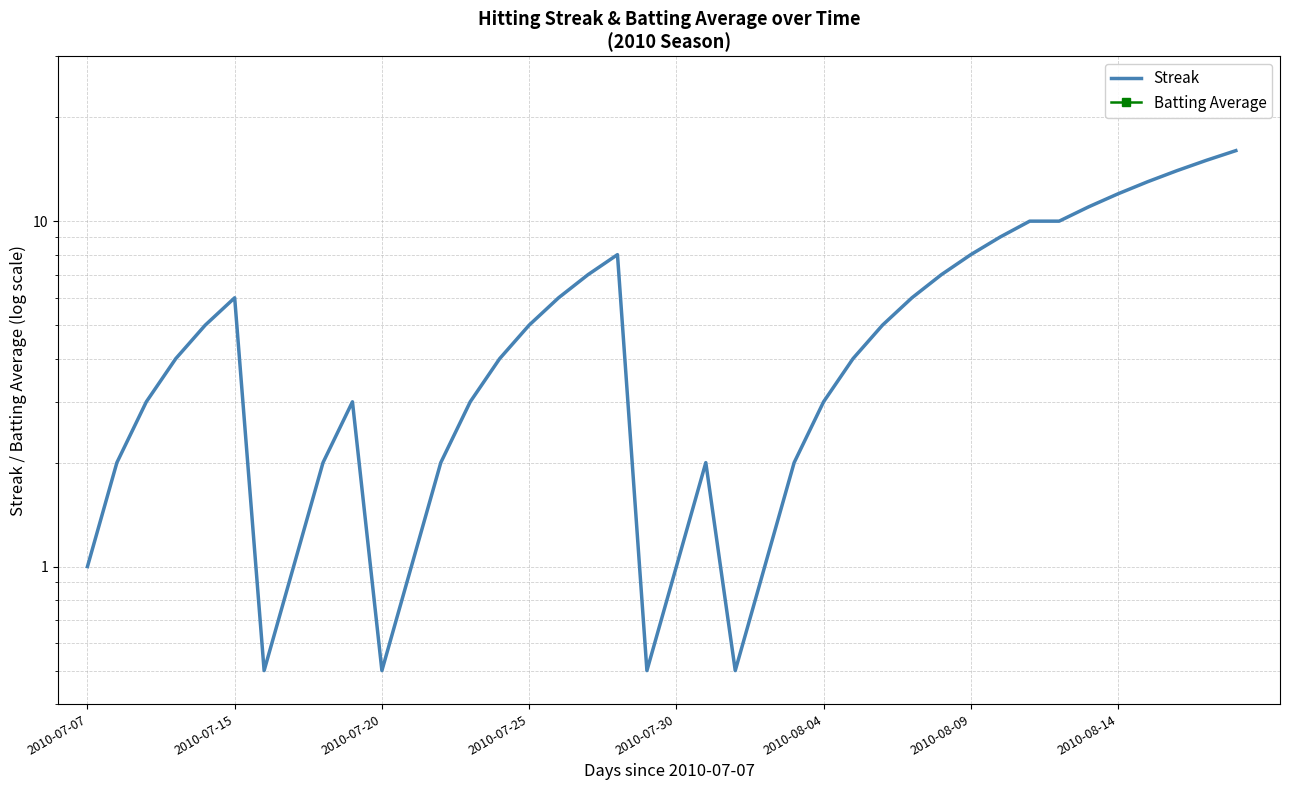

True or false: Batting Average and Streak intersect in this chart.

False